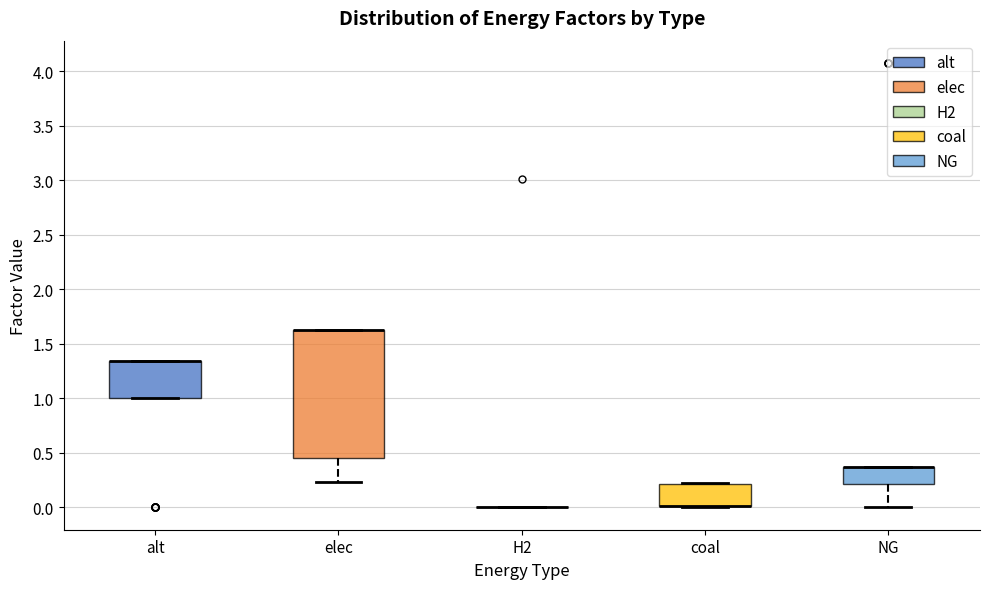

Reading left to right, transcribe this box plot: for each box, give where its median line is, the range the box spans, and where its two whiskers end, as read against the y-axis. The values are not printed on the chart, so give them approximately, as read against the axis.

alt: median 1.35 (drawn on the box's upper edge), box 1.00 to 1.35, whiskers 1.00 to 1.35
elec: median 1.60 (drawn on the box's upper edge), box 0.45 to 1.60, whiskers 0.25 to 1.60
H2: box collapsed to a line at 0.00, whiskers 0.00 to 0.00
coal: median 0.00 (drawn on the box's lower edge), box 0.00 to 0.20, whiskers 0.00 to 0.20
NG: median 0.35 (drawn on the box's upper edge), box 0.20 to 0.35, whiskers 0.00 to 0.35